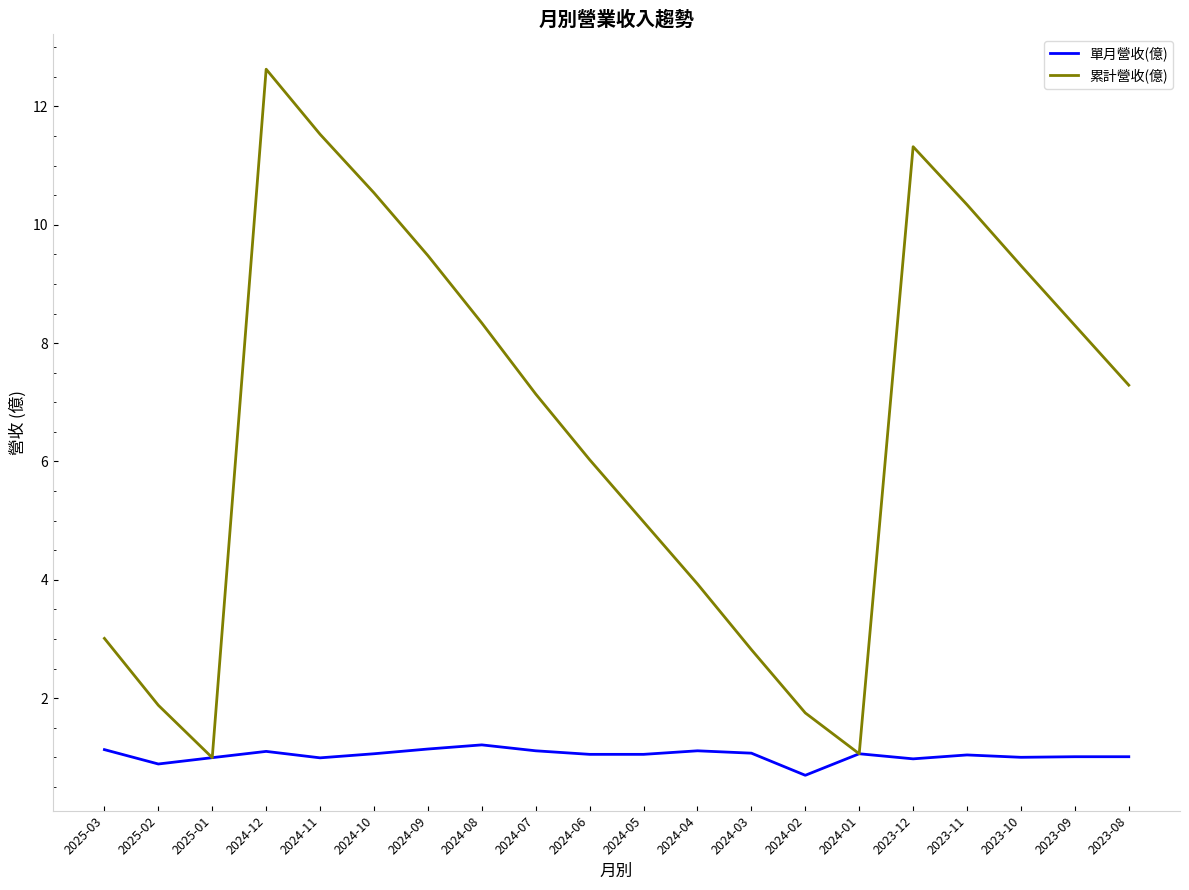

What position from the left is 2024-06?

10